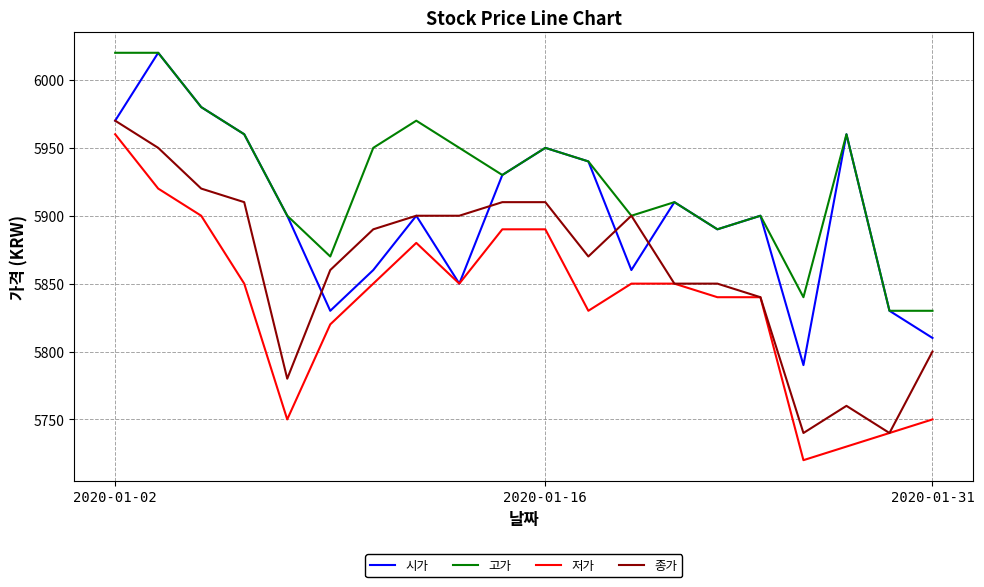

How many data points in 저가 are above 5850?

6